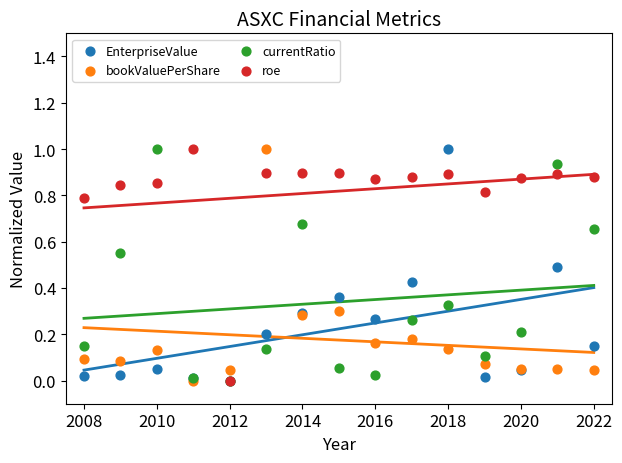

What are all the series names shown in the legend?

EnterpriseValue, bookValuePerShare, currentRatio, roe